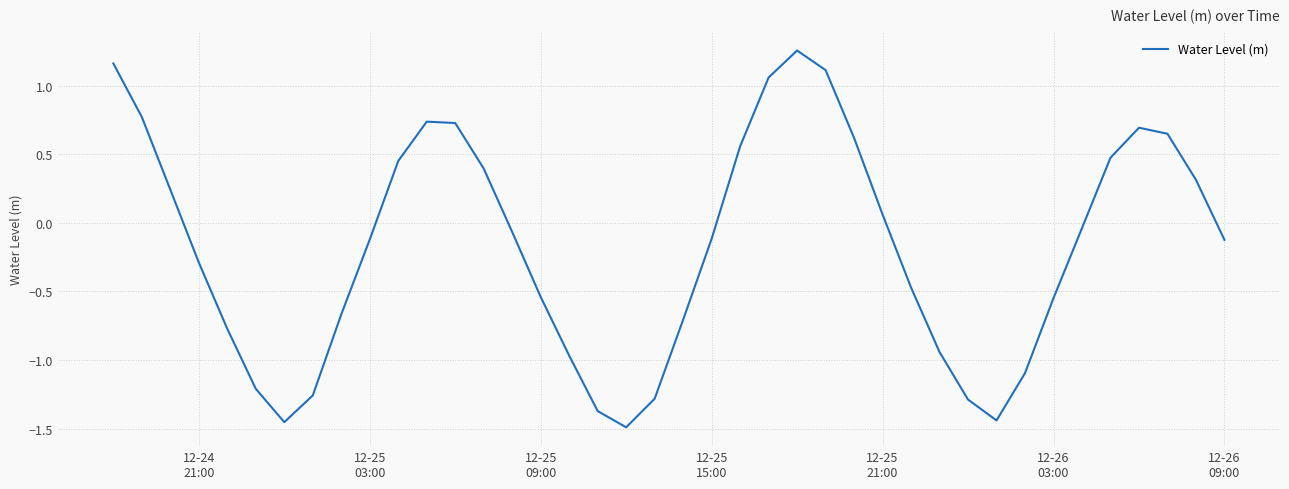

What is the difference between the maximum and minimum values?

2.7